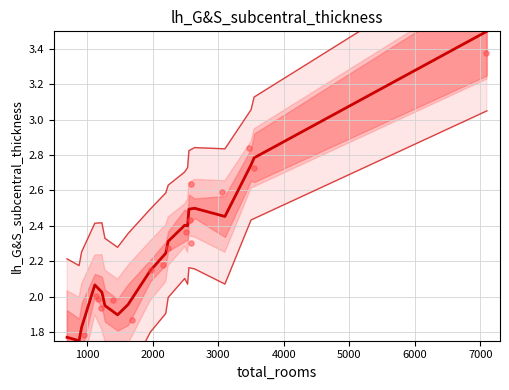

Which series contains the lowest Y value?

lower